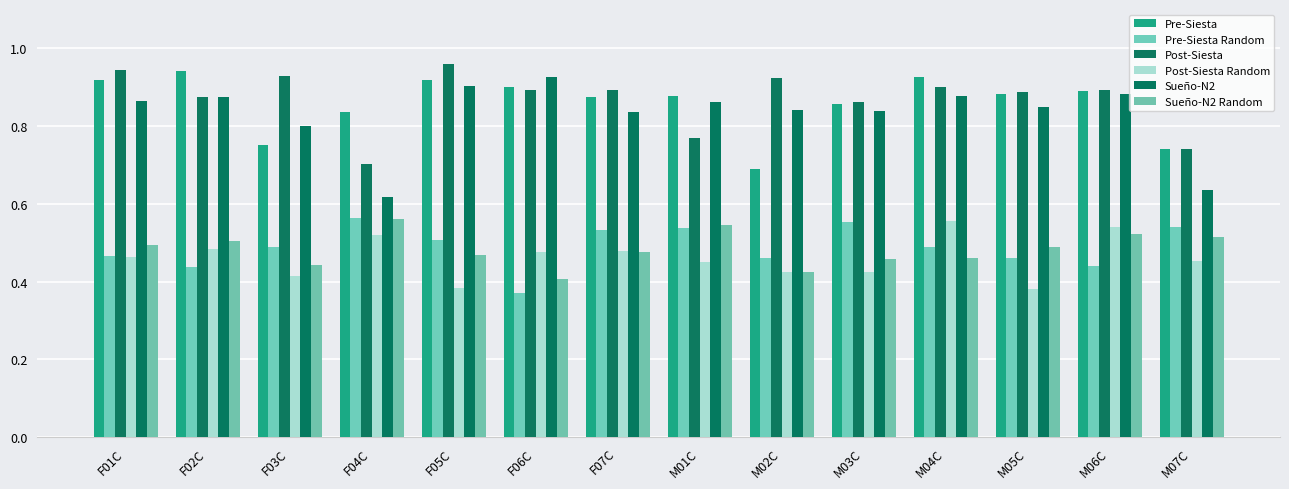

Does the chart contain any negative values?

No